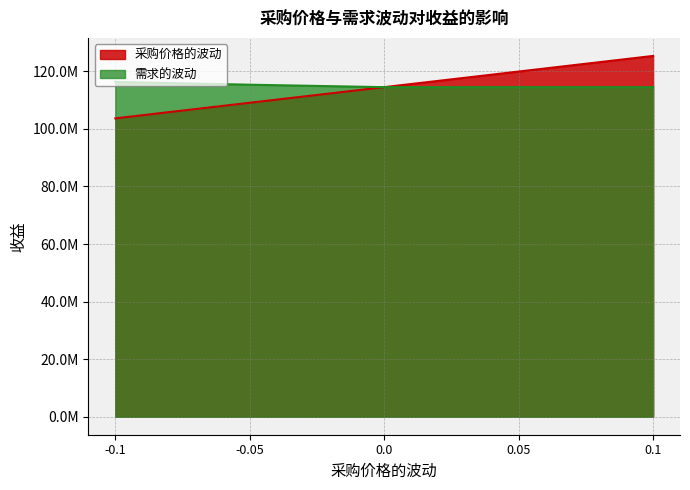

Does the chart display data point markers on the line(s)?

No